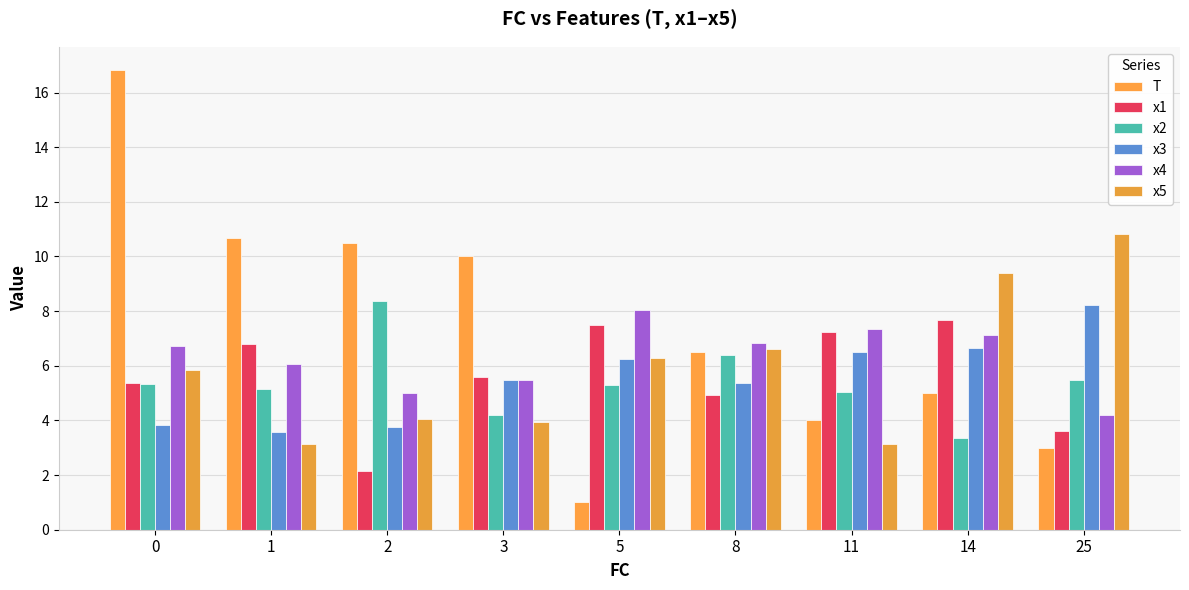

Reading right to left, what are all the values shown in this chart?

T: 25=3.0	14=5.0	11=4.0	8=6.5	5=1.0	3=10.0	2=10.5	1=10.7	0=16.8
x1: 25=3.6	14=7.7	11=7.2	8=4.9	5=7.5	3=5.6	2=2.2	1=6.8	0=5.4
x2: 25=5.5	14=3.3	11=5.1	8=6.4	5=5.3	3=4.2	2=8.4	1=5.2	0=5.3
x3: 25=8.2	14=6.7	11=6.5	8=5.4	5=6.3	3=5.5	2=3.8	1=3.6	0=3.9
x4: 25=4.2	14=7.1	11=7.3	8=6.8	5=8.1	3=5.5	2=5.0	1=6.1	0=6.7
x5: 25=10.8	14=9.4	11=3.1	8=6.6	5=6.3	3=3.9	2=4.0	1=3.1	0=5.9